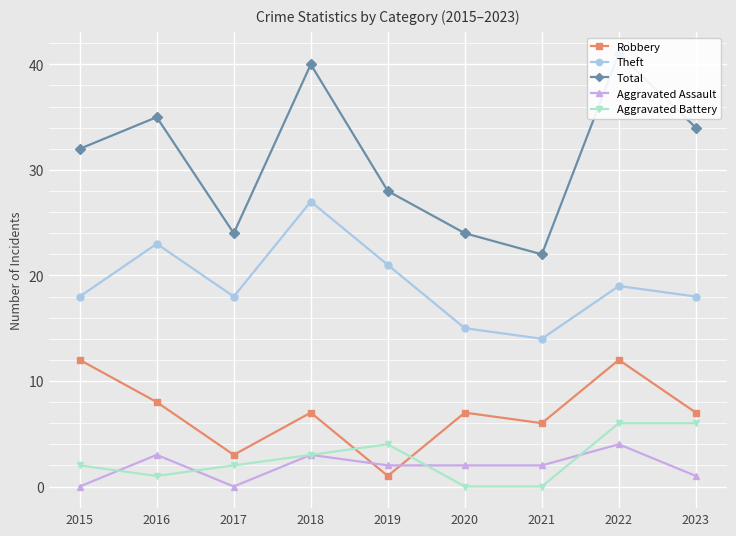

The Aggravated Assault series shows 3 at 2016. True or false?

True